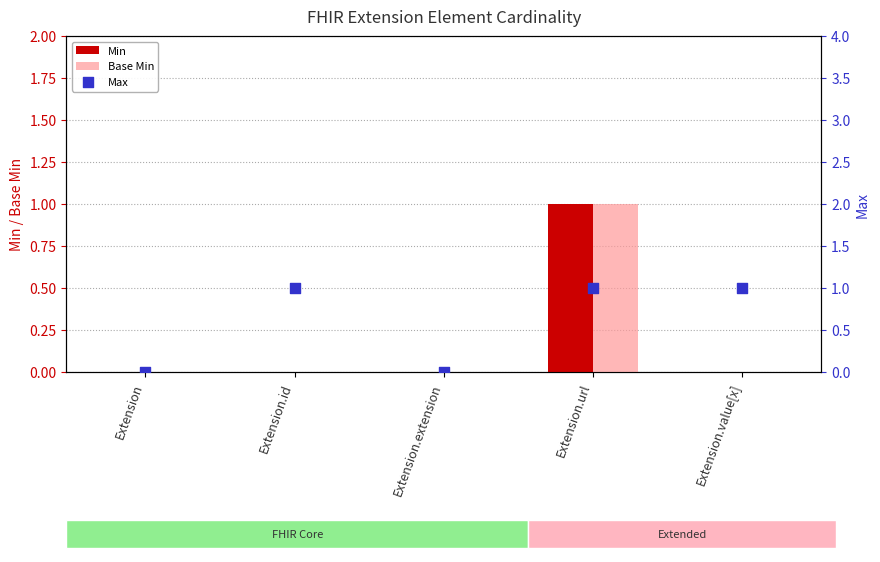

Is the value of Base Min at Extension.value[x] greater than the value of Min at Extension.value[x]?

No